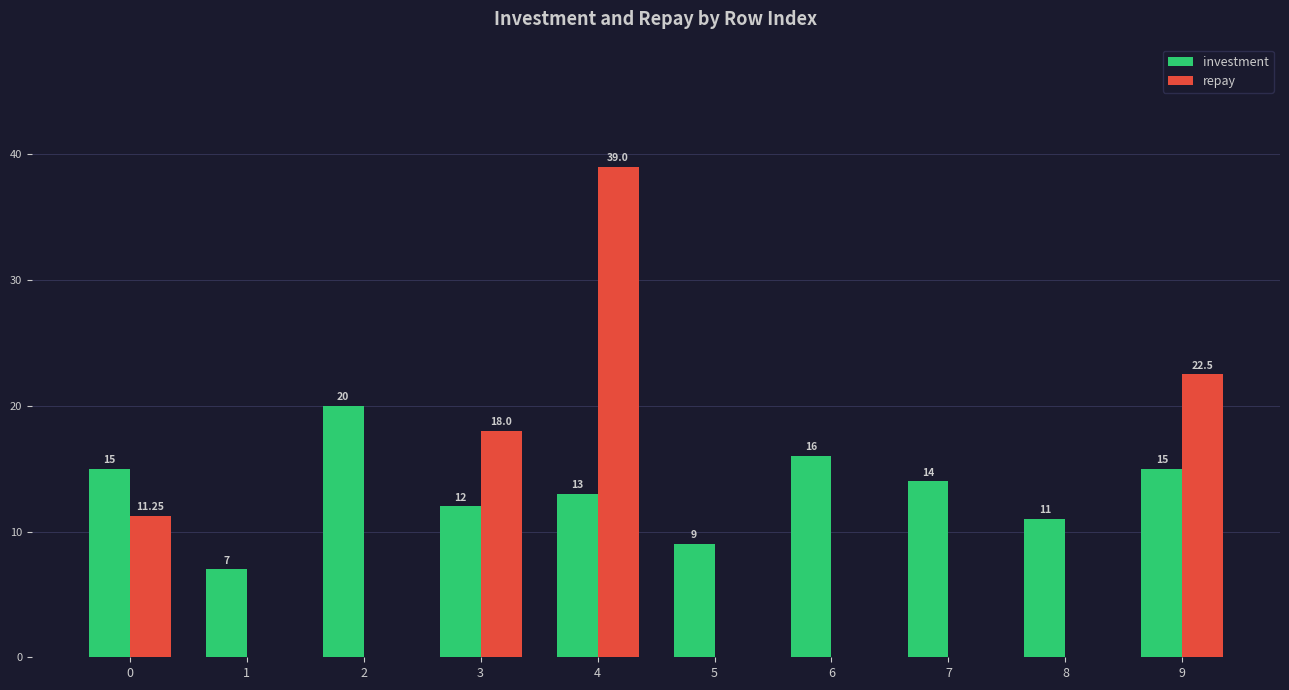

What is the sum of all repay values?

90.8